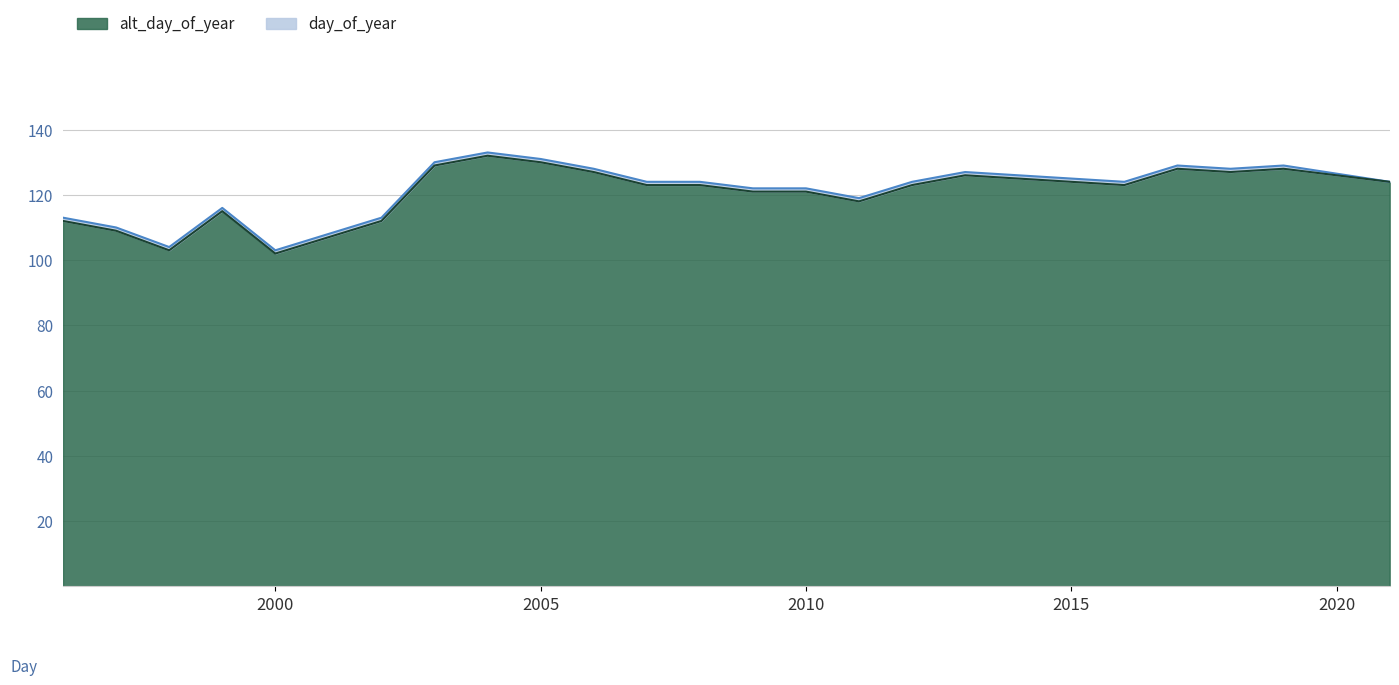

Where is alt_day_of_year nearest to the value 117?

2011